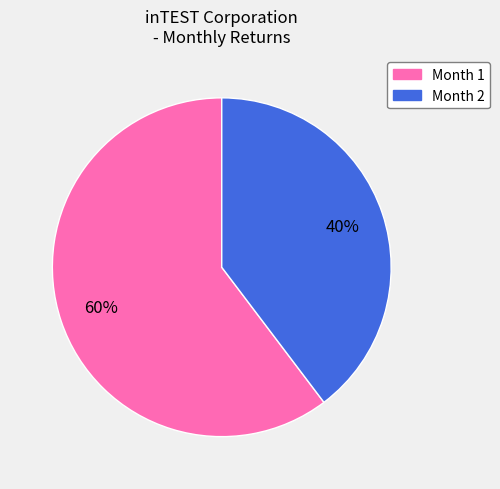

Does any single category account for the majority?

Yes